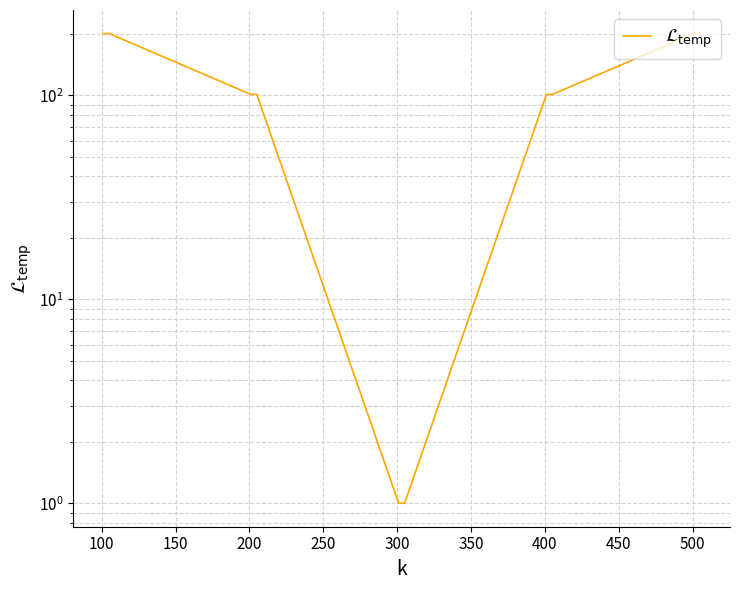

How many lines are shown in the chart?

1